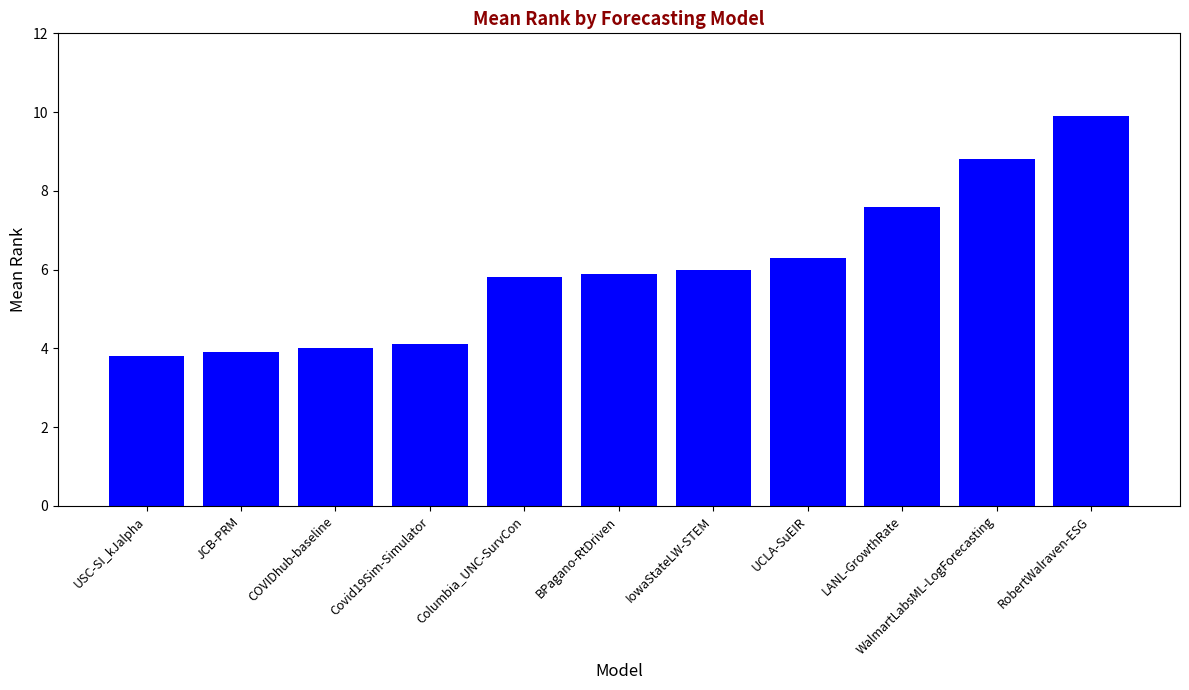

What is the change in value from COVIDhub-baseline to Covid19Sim-Simulator?

+0.1